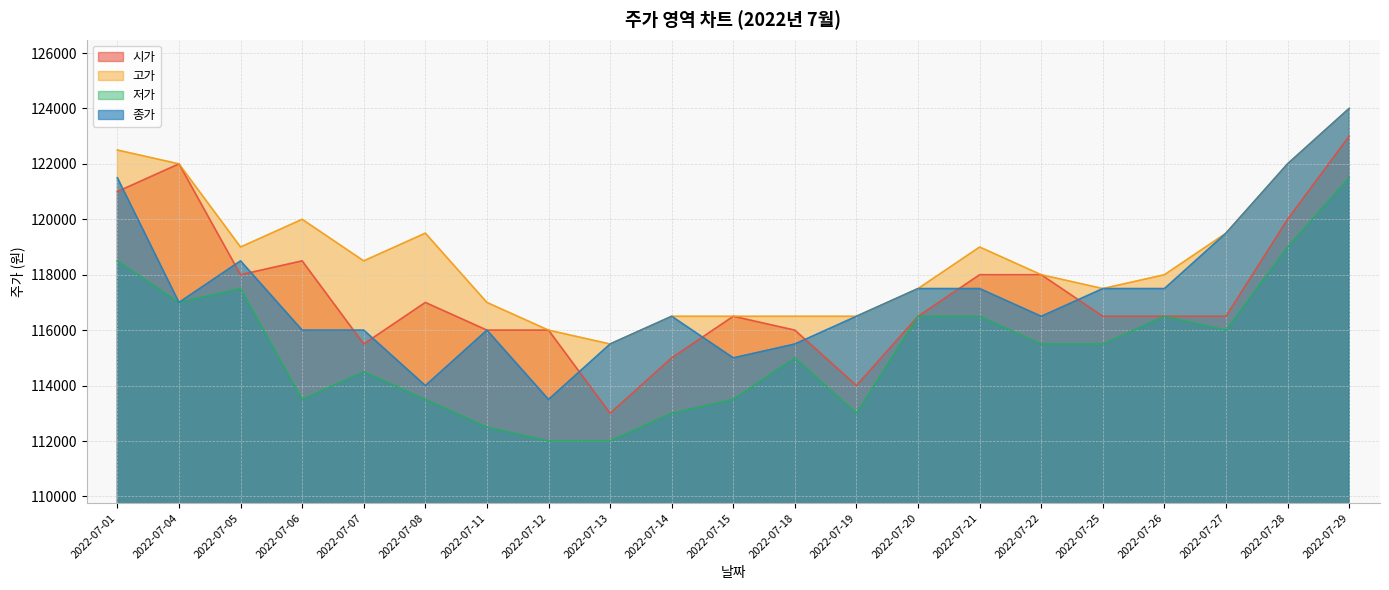

The 종가 series shows 115500 at 2022-07-18. True or false?

True